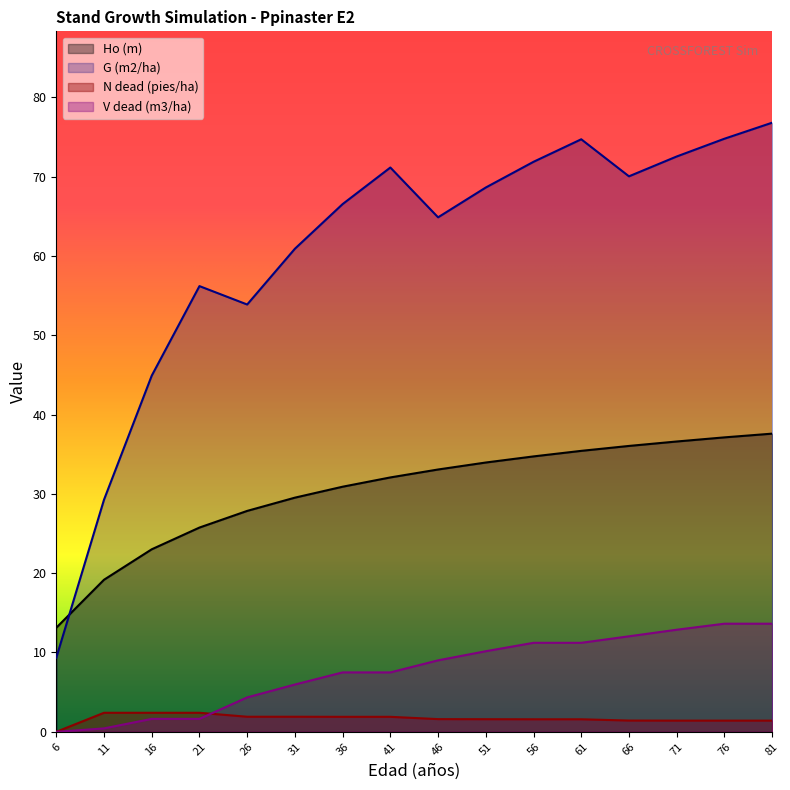

Is it true that N dead (pies/ha) equals 1.9 at 31?

True